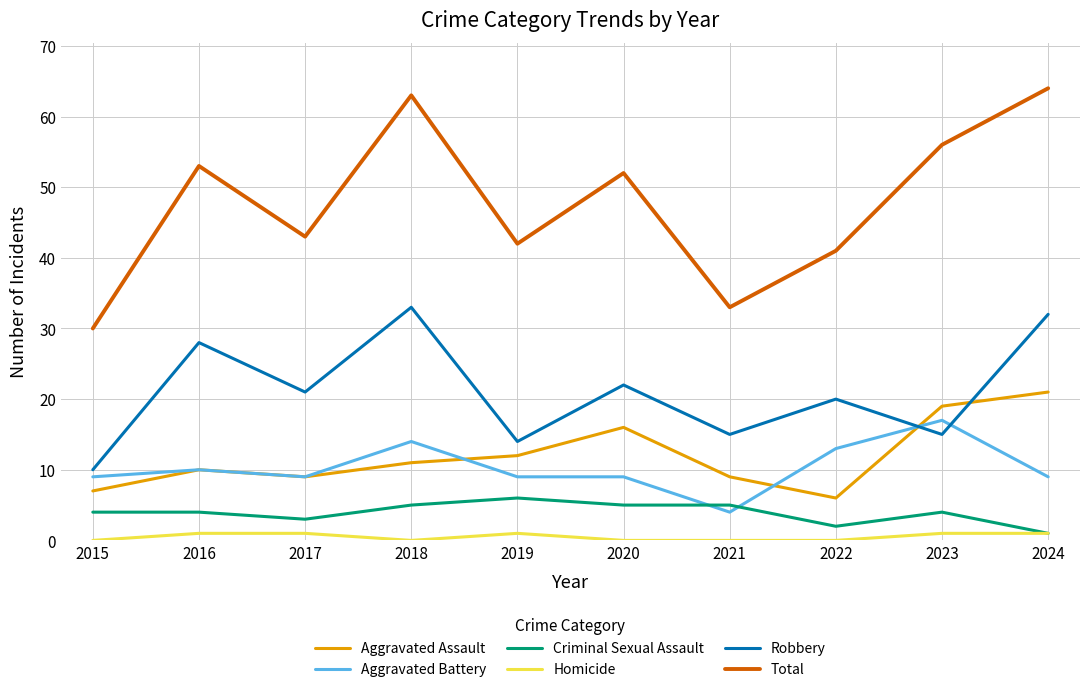

Which series has the largest range (max minus min)?

Total